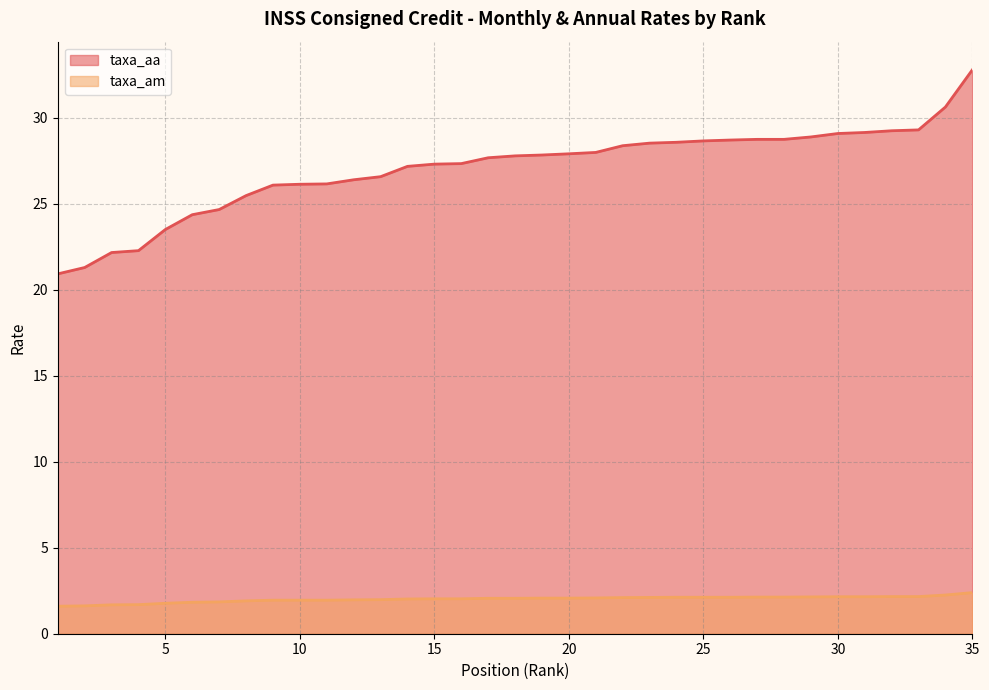

What is the minimum value for taxa_am?

1.6